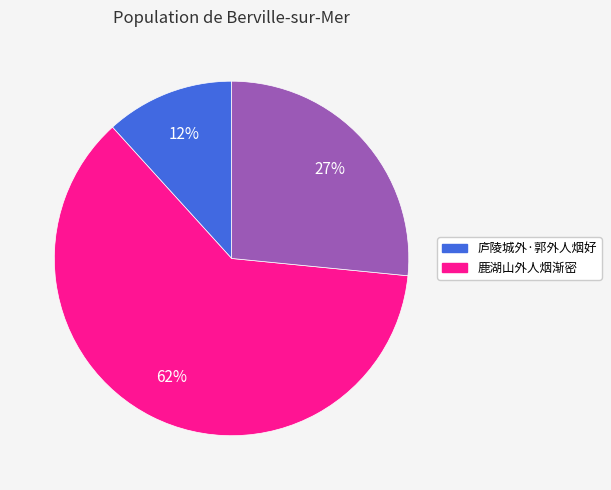

To the nearest percent, what is the difference between the largest and smallest slice percentages?

50%